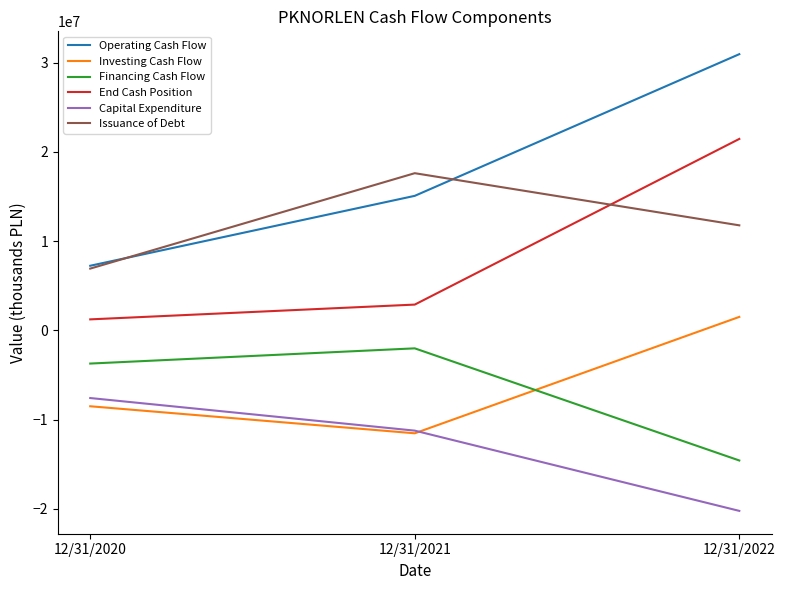

Which series has the largest total across all categories?

Operating Cash Flow